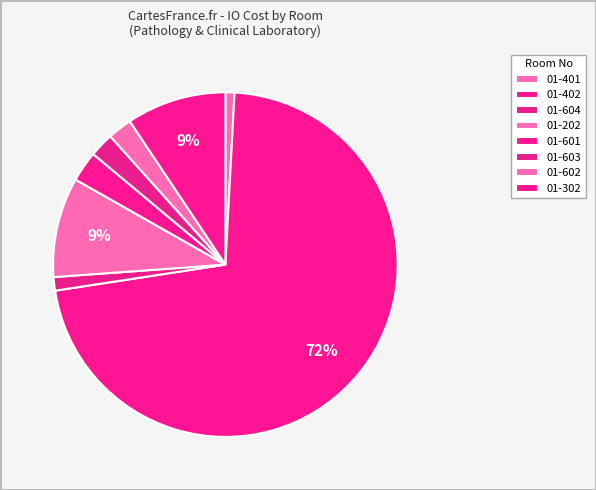

How many slices are in this pie chart?

8